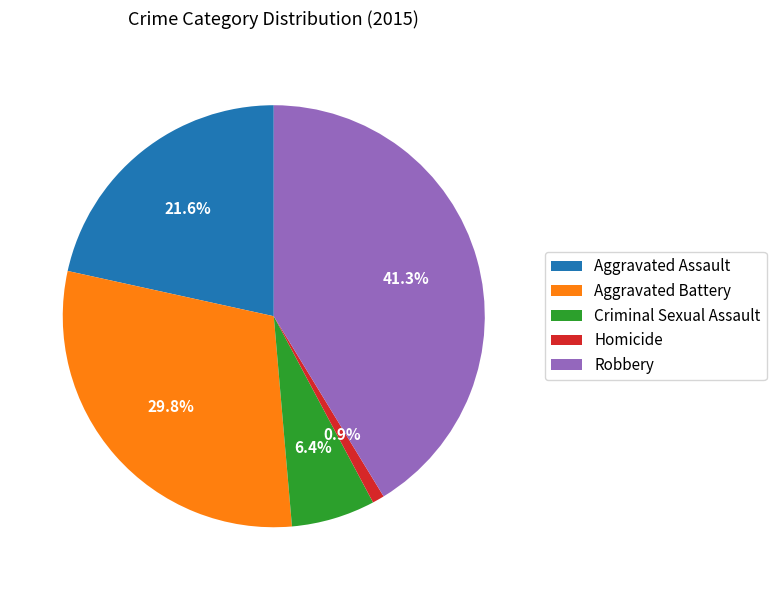

To the nearest percent, what percentage of the pie is Criminal Sexual Assault?

6%